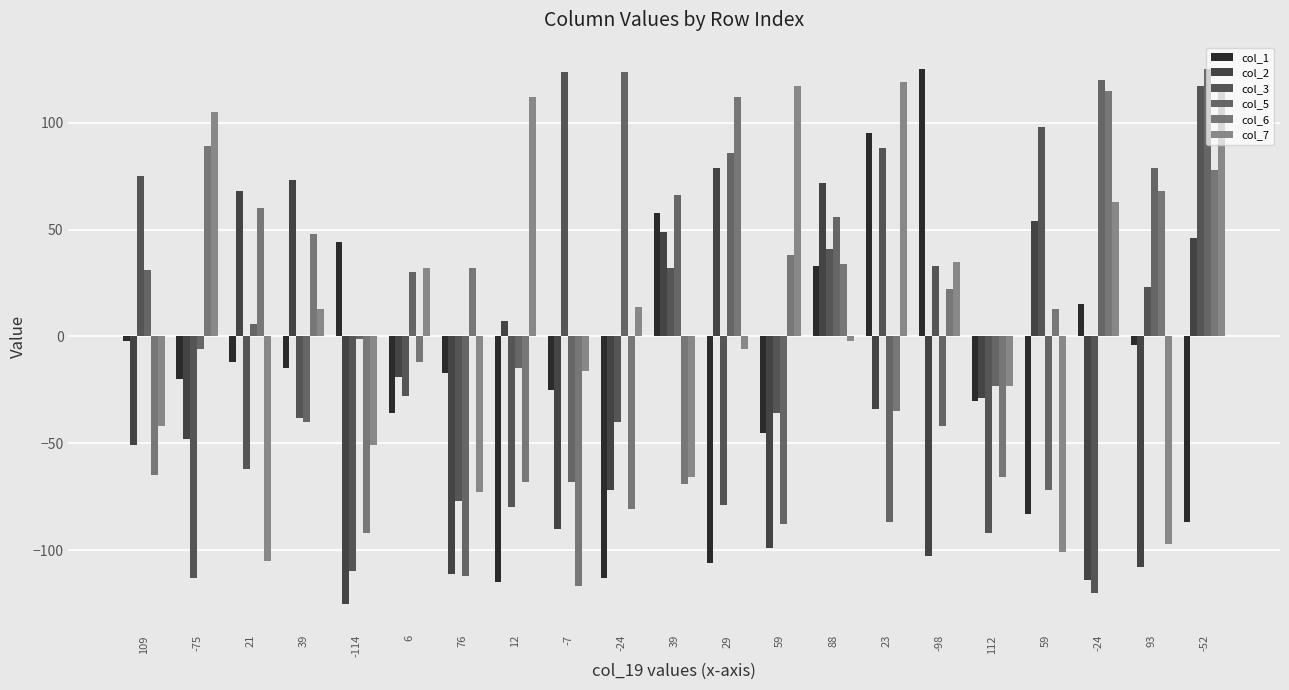

Where does the col_6 series first go above 22?

-75